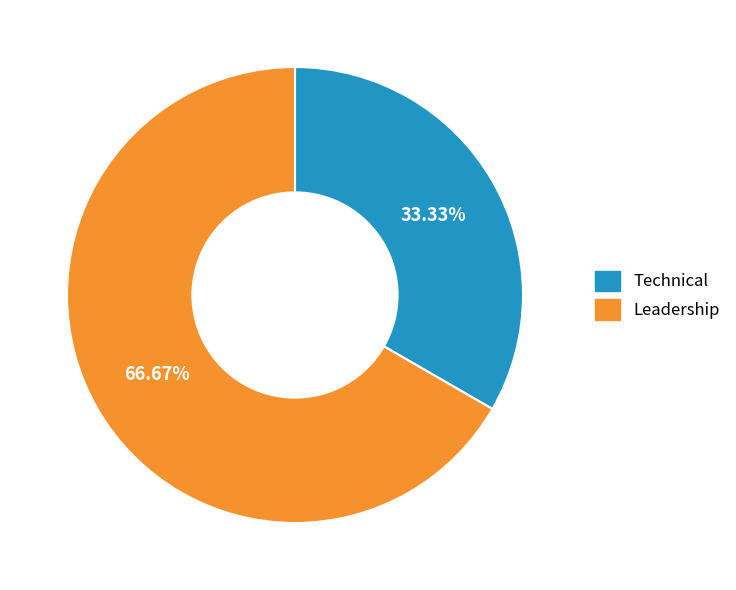

Which slice is the largest?

Leadership